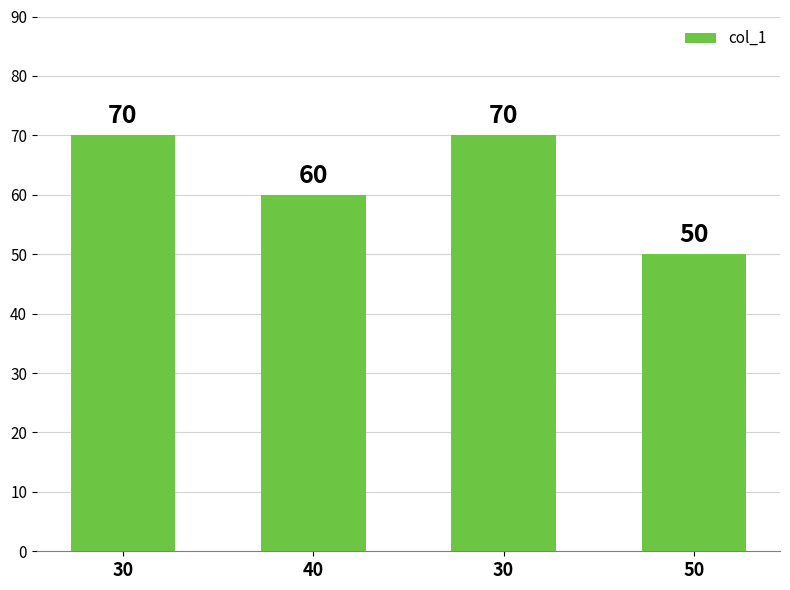

Reading left to right, what are all the values shown in this chart?

70	60	70	50